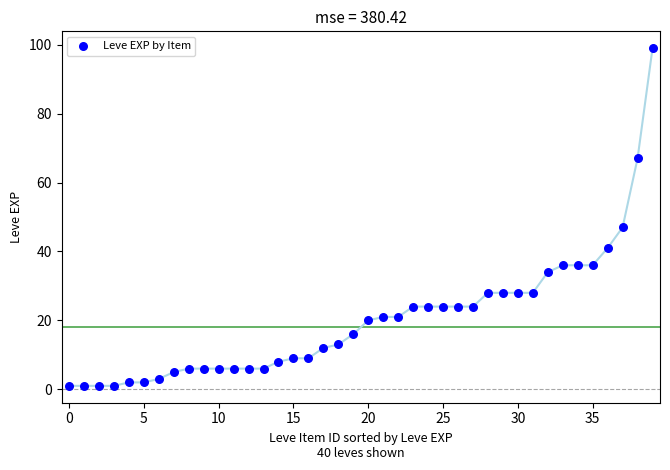

What Y value in the scatter plot is closest to 50?

47